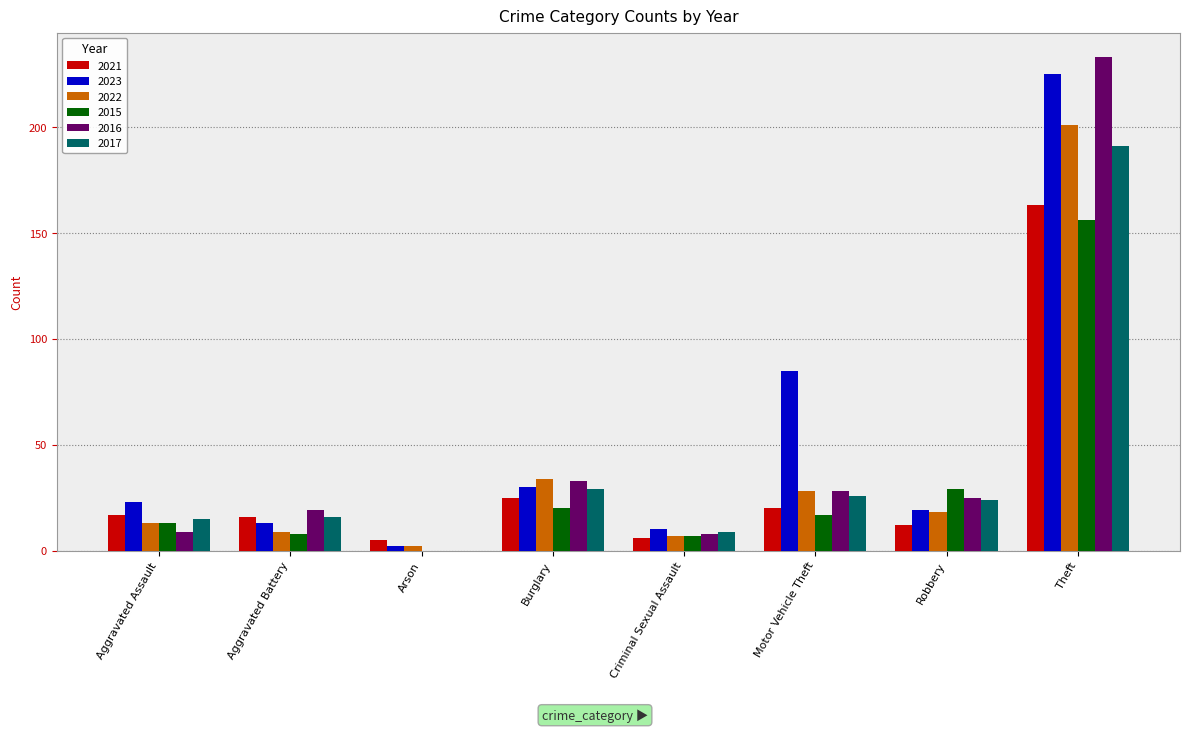

At which label is 2023 closest to 113?

Motor Vehicle Theft